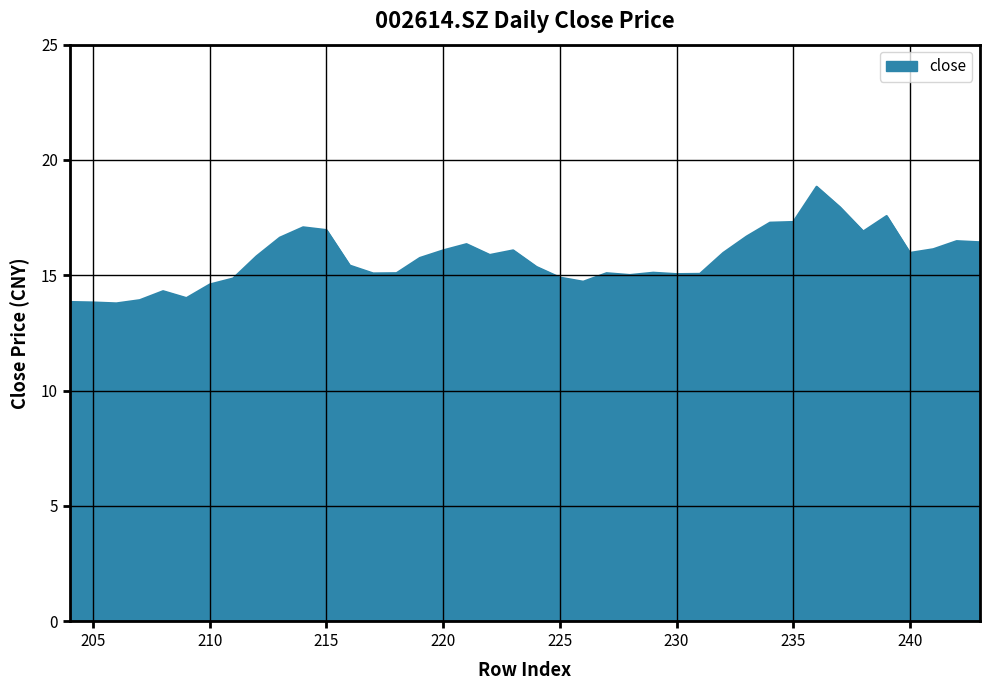

What is the difference between the maximum and minimum values?

5.1